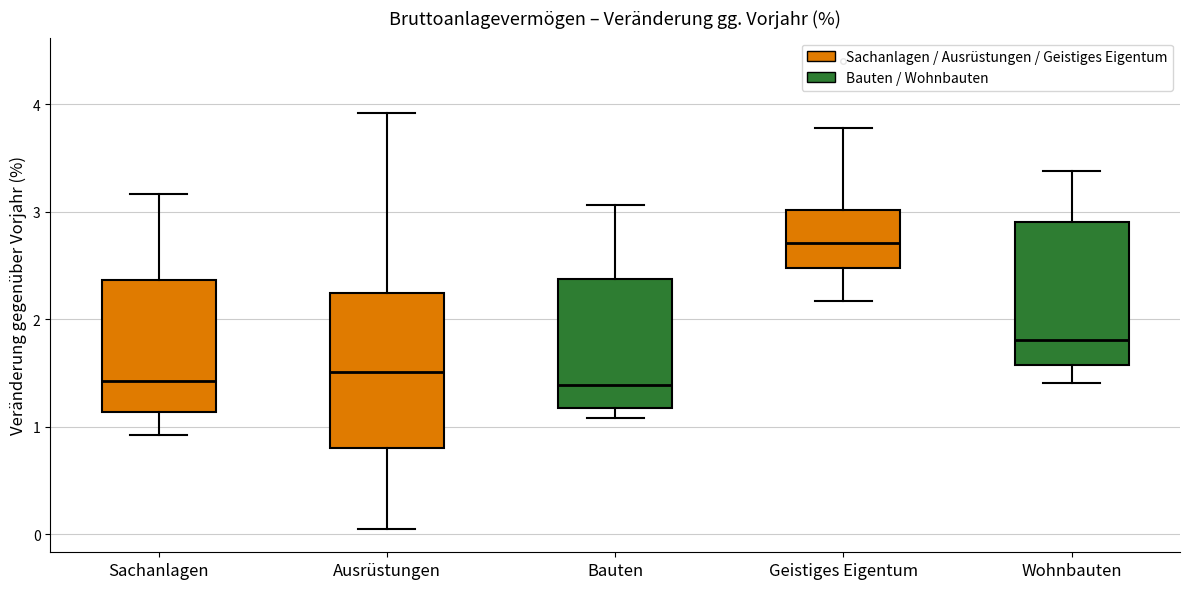

Where does the upper whisker of the box for Bauten end on the y-axis? The values are not printed on the chart, so give them approximately, as read against the axis.

3.1